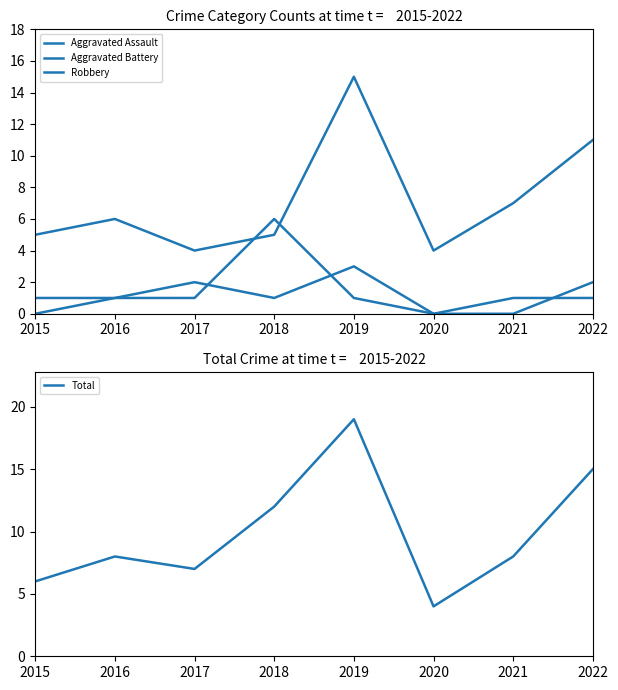

Reading left to right, what are all the values shown in this chart?

Aggravated Assault: 2015=0	2016=1	2017=2	2018=1	2019=3	2020=0	2021=0	2022=2
Aggravated Battery: 2015=1	2016=1	2017=1	2018=6	2019=1	2020=0	2021=1	2022=1
Robbery: 2015=5	2016=6	2017=4	2018=5	2019=15	2020=4	2021=7	2022=11
Total: 2015=6	2016=8	2017=7	2018=12	2019=19	2020=4	2021=8	2022=15